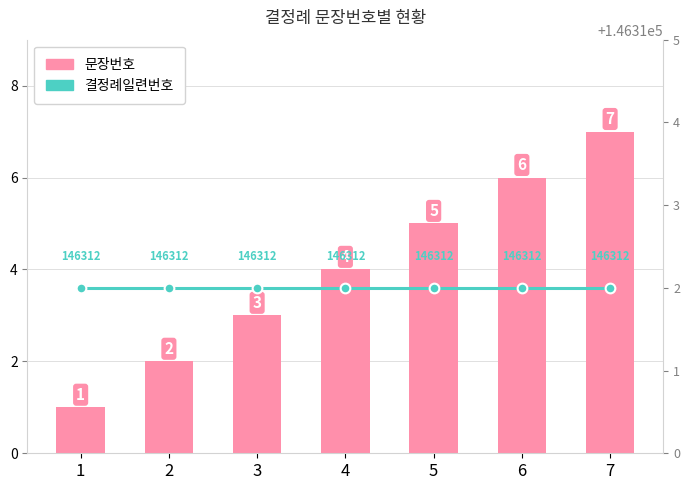

True or false: 문장번호 has a value of 1 at 3.

False